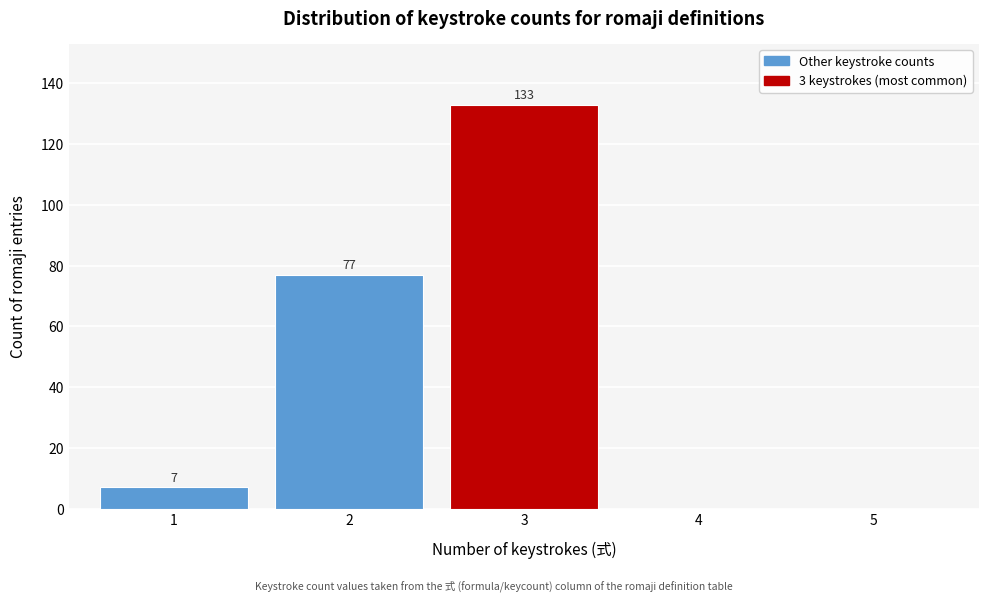

Which range on the x-axis has the tallest bar?

2.5 to 3.5